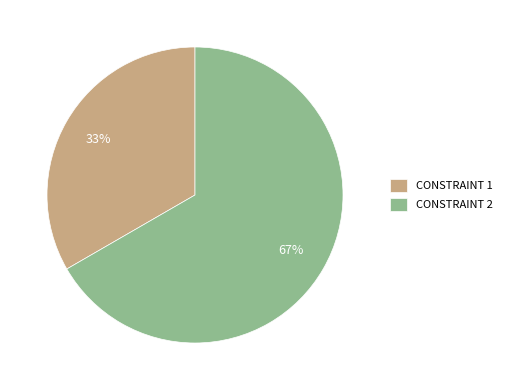

Approximately how many times larger is the value at CONSTRAINT 2 compared to CONSTRAINT 1?

2.0